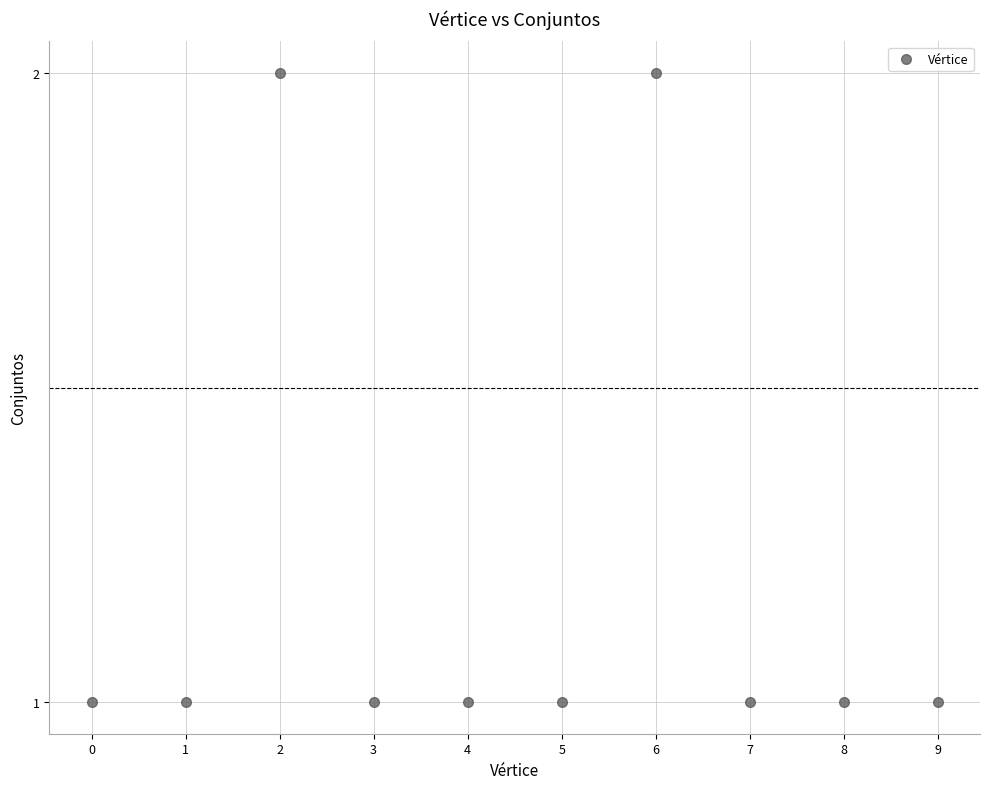

Count the number of points in this scatter plot.

10